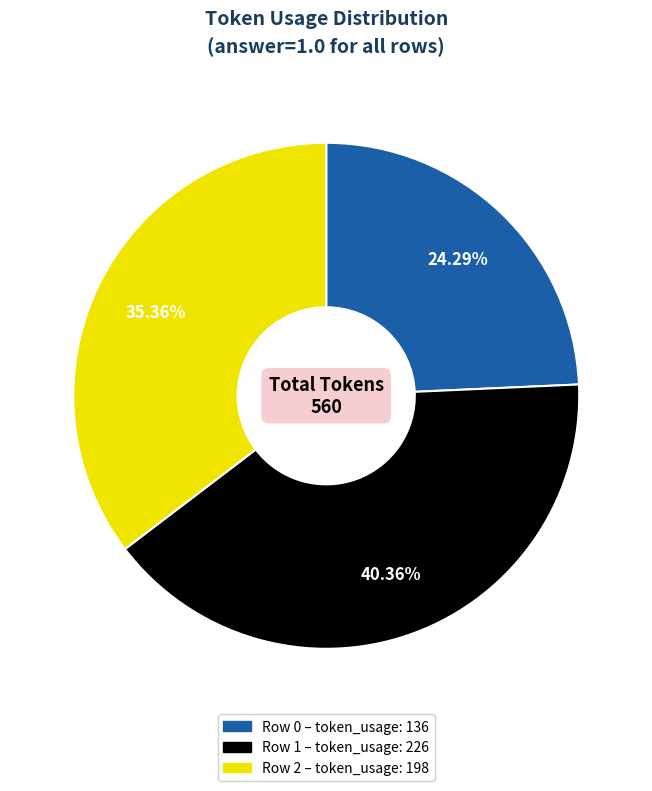

What is the smallest slice in the pie chart?

Row 0